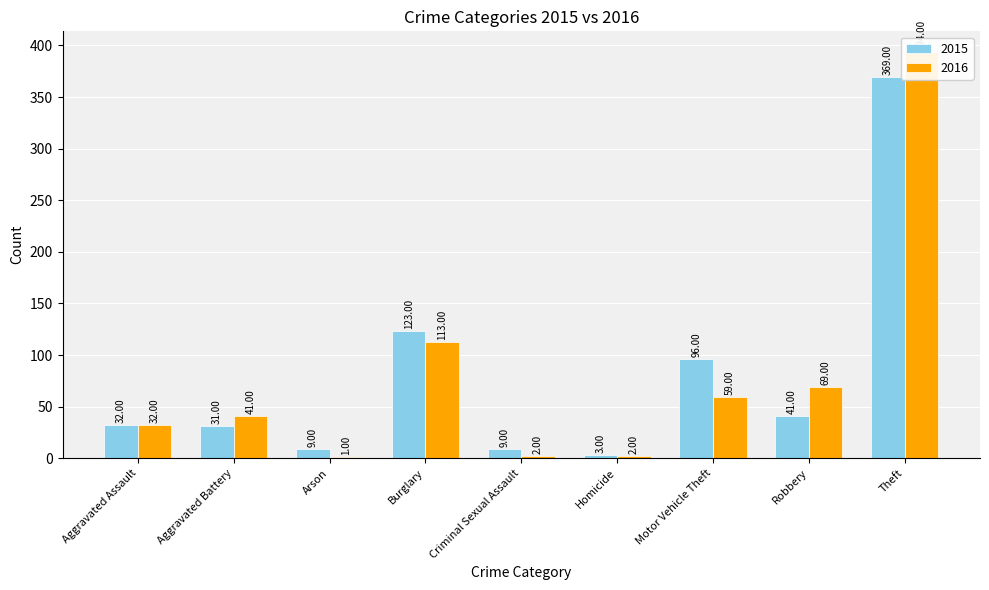

At which label is 2016 closest to 197?

Burglary